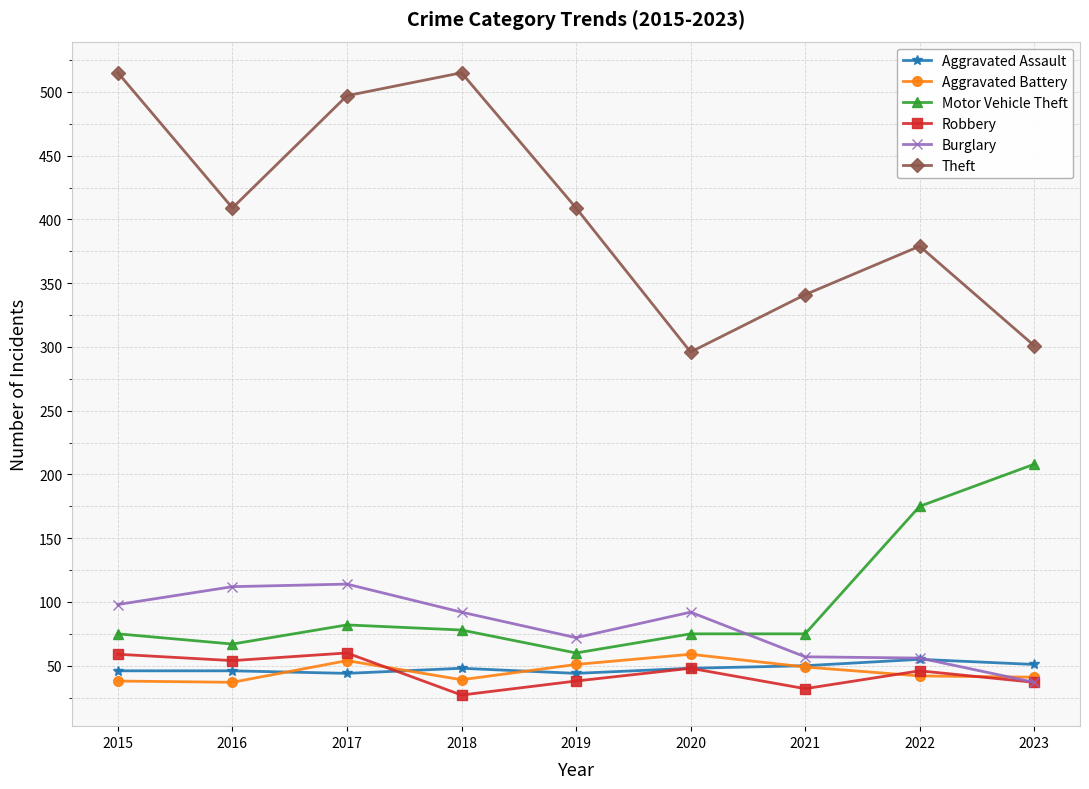

Which series has the largest total across all categories?

Theft